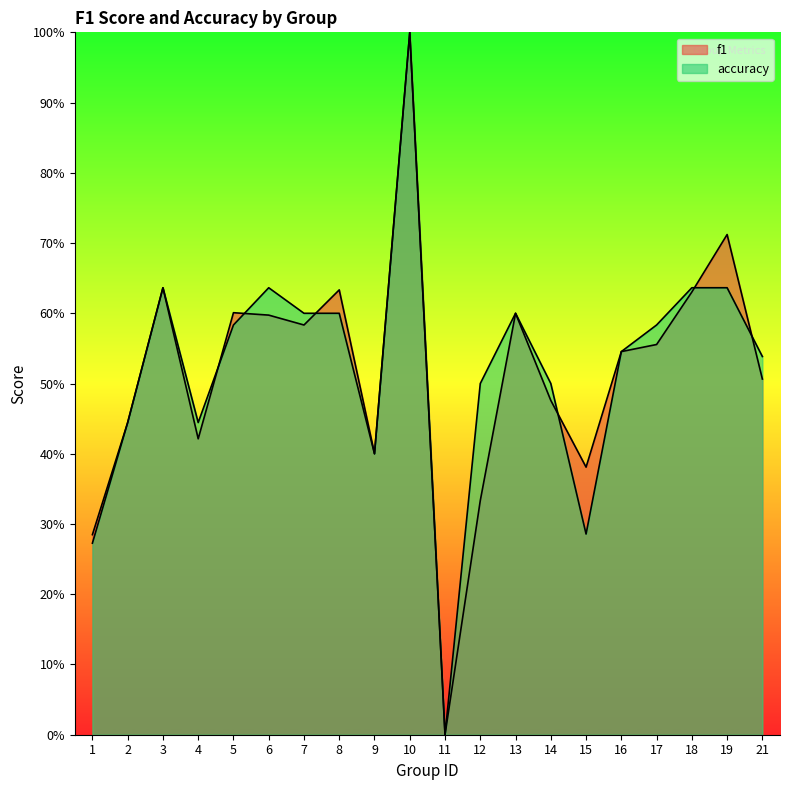

How many accuracy values are between 0 and 1?

20